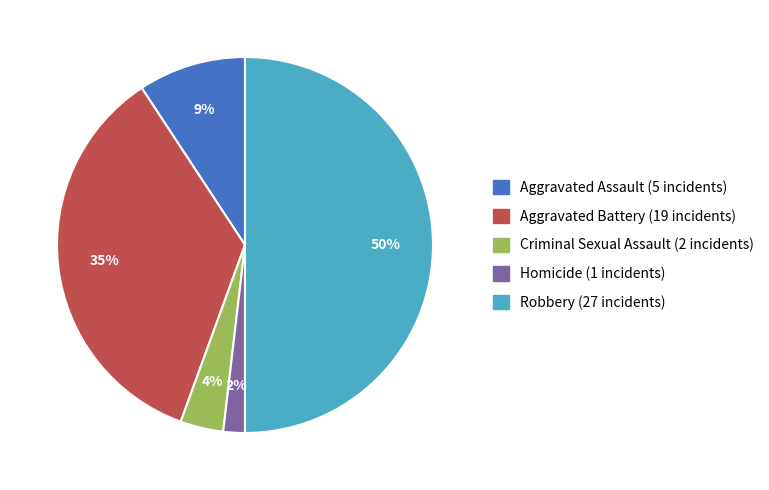

Does Criminal Sexual Assault account for over 50% of the chart?

No